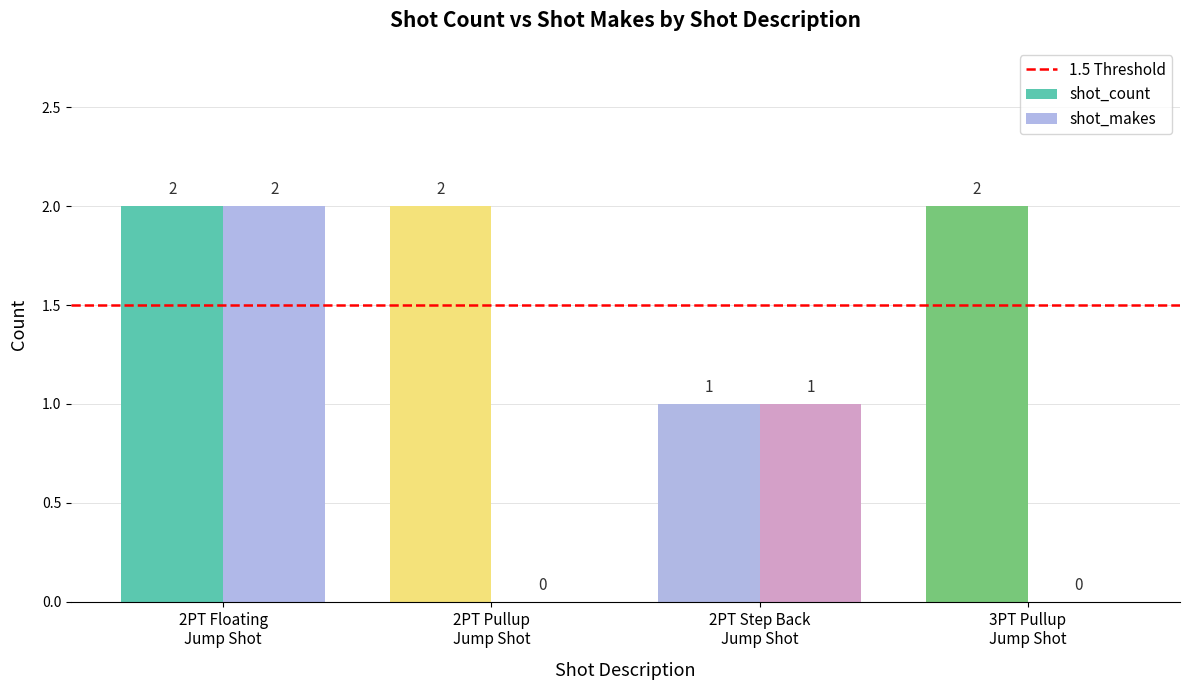

How many shot_count values are between 2 and 3?

3